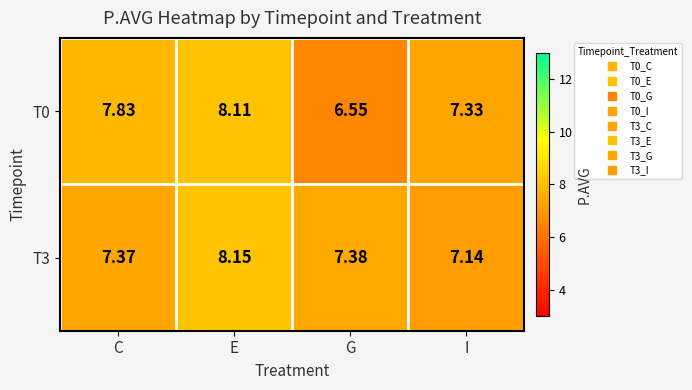

Rank the categories by T0 value from highest to lowest.

E, C, I, G